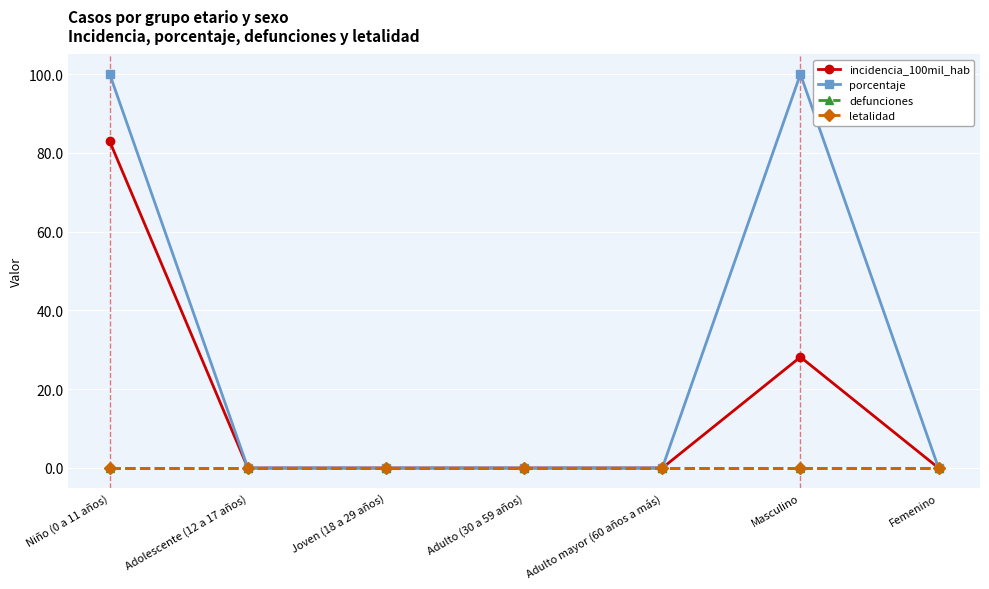

What is the sum of all incidencia_100mil_hab values?

111.1